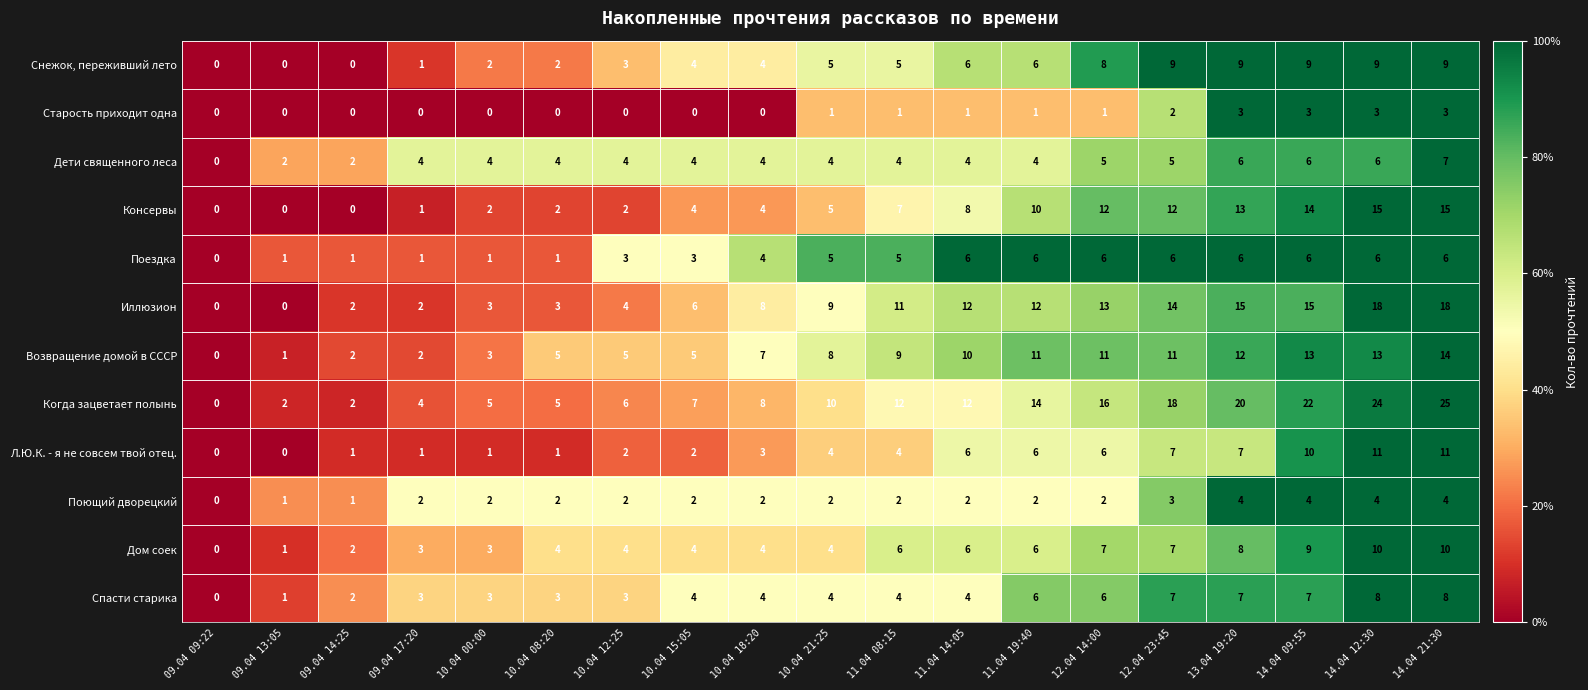

What is the difference between the maximum and minimum values in the Спасти старика series?

8